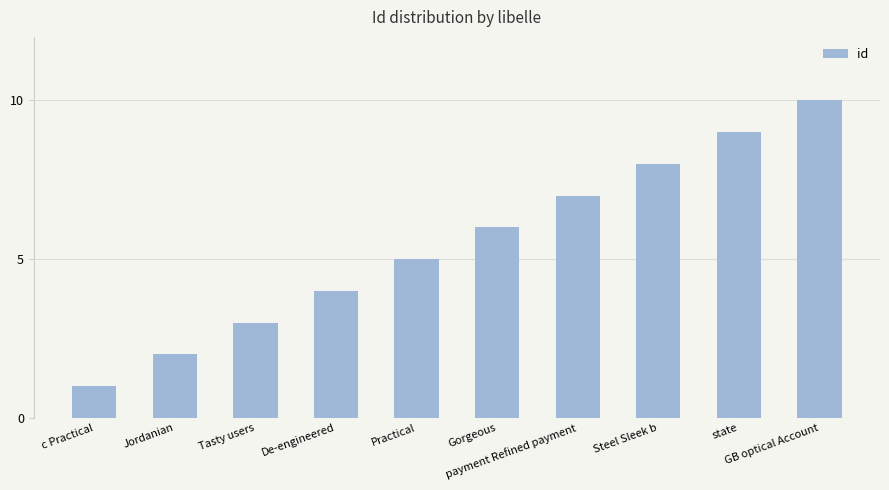

The chart shows a value of 6 at Gorgeous. True or false?

True